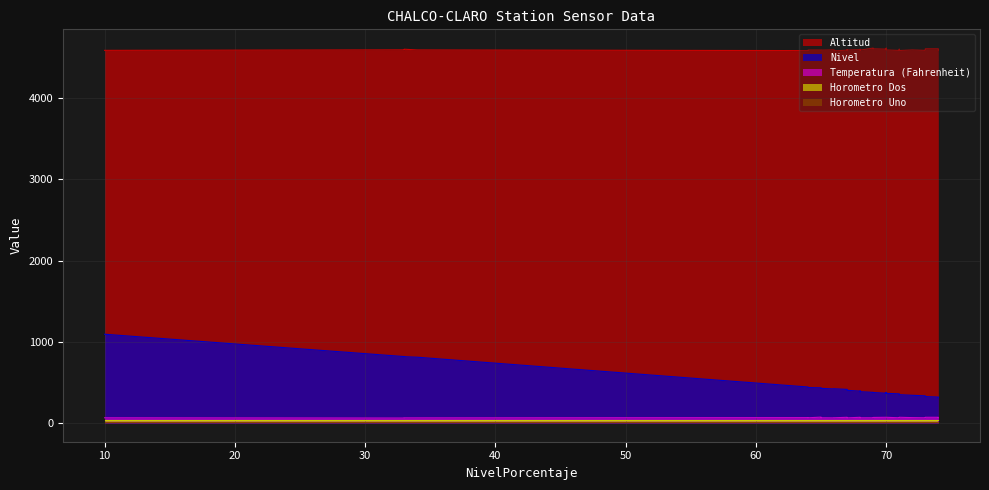

Which series has the largest range (max minus min)?

Nivel